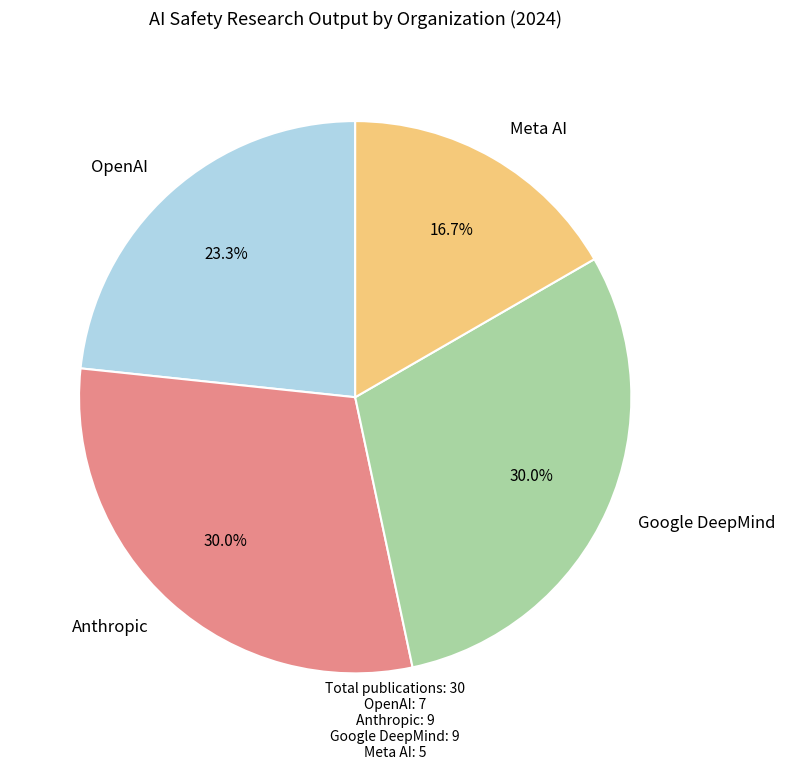

Which category has the smallest portion of the pie?

Meta AI